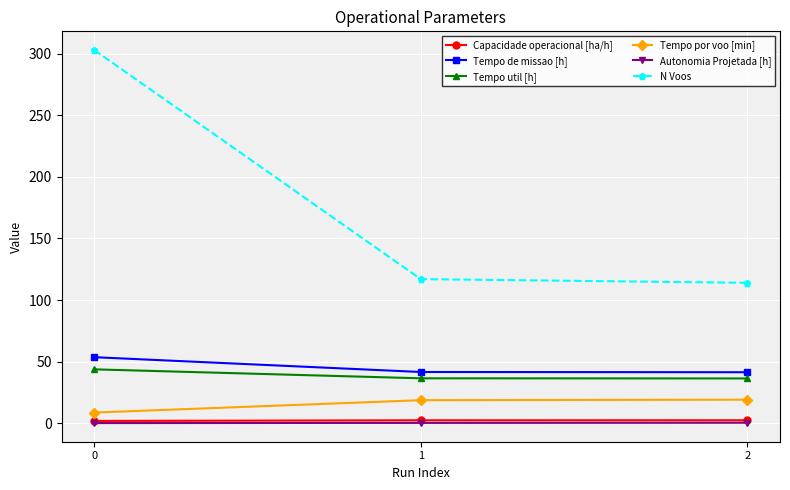

What is the difference between the N Voos values at 2 and 1?

3.0